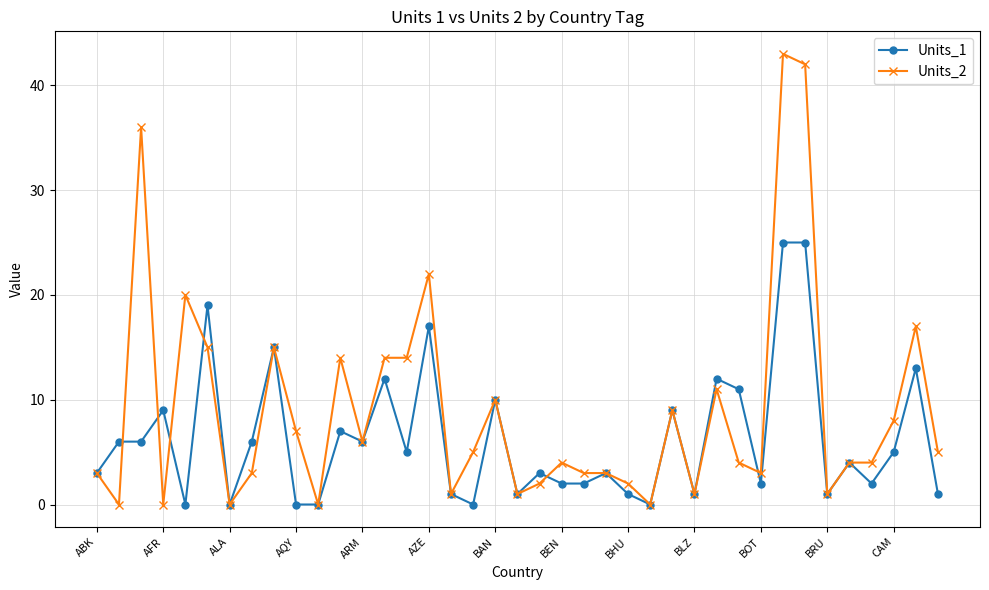

List the series in order of their peak value, lowest first.

Units_1, Units_2